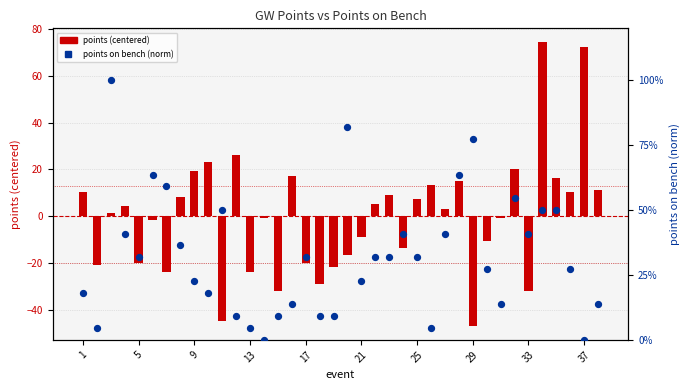

Which series contains the highest Y value?

points (centered)